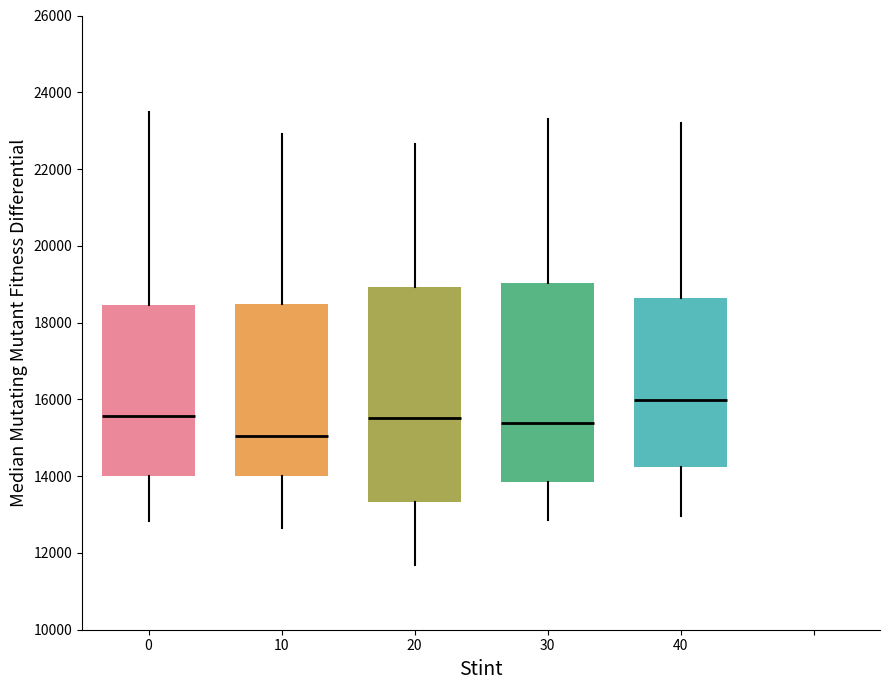

Where is the upper edge of the box at x = 40 on the y-axis? The values are not printed on the chart, so give them approximately, as read against the axis.

18600